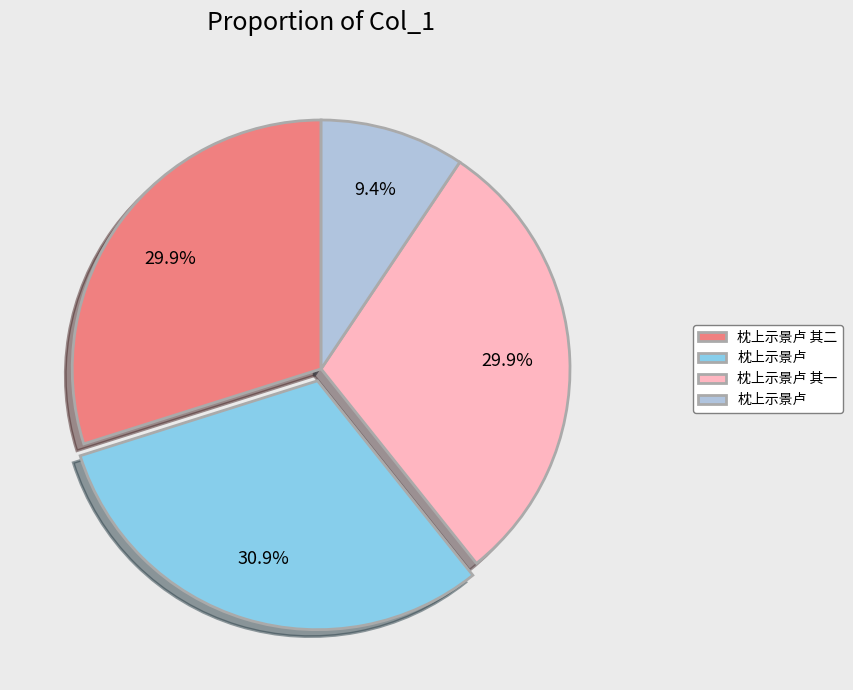

Is there any slice that represents more than half of the pie?

No